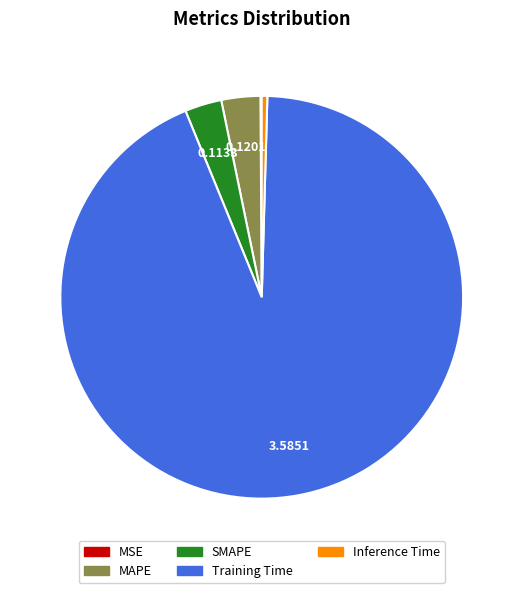

Which category has the biggest portion of the pie?

Training Time